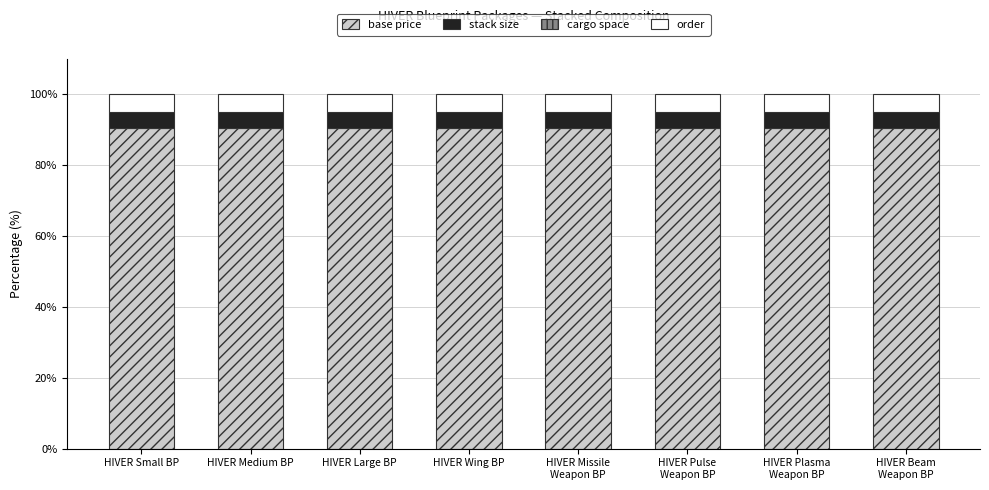

The value of base price at HIVER Small BP is 90.4. True or false?

True